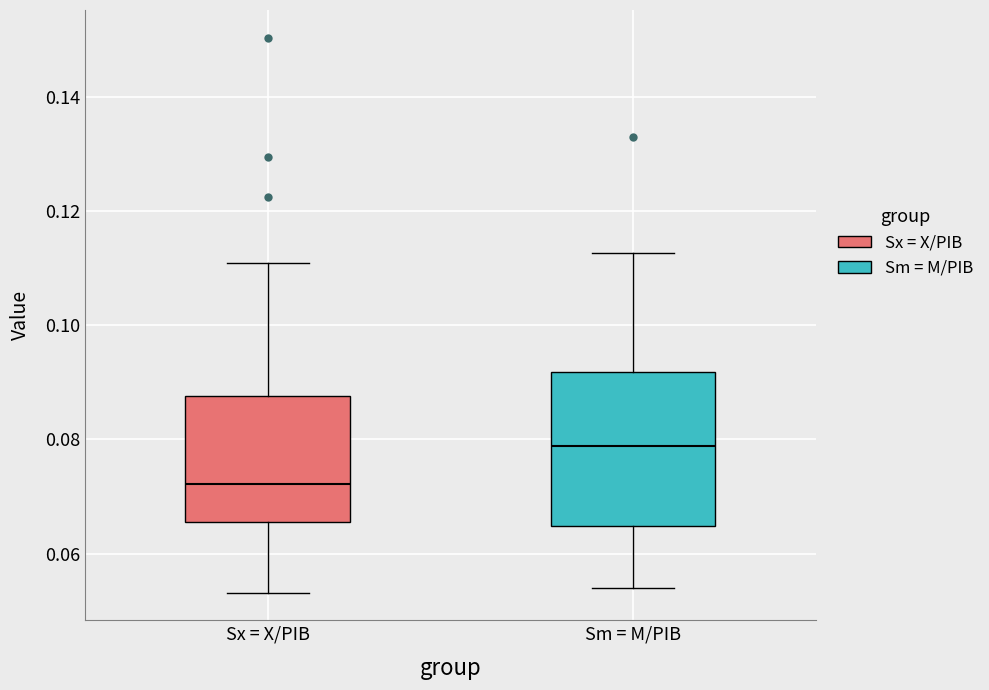

Reading left to right, read every box against the y-axis: the position of its median line, the range the box covers, and the ends of its whiskers. The values are not printed on the chart, so give them approximately, as read against the axis.

Sx = X/PIB: median 0.072, box 0.066 to 0.088, whiskers 0.054 to 0.110
Sm = M/PIB: median 0.078, box 0.064 to 0.092, whiskers 0.054 to 0.112